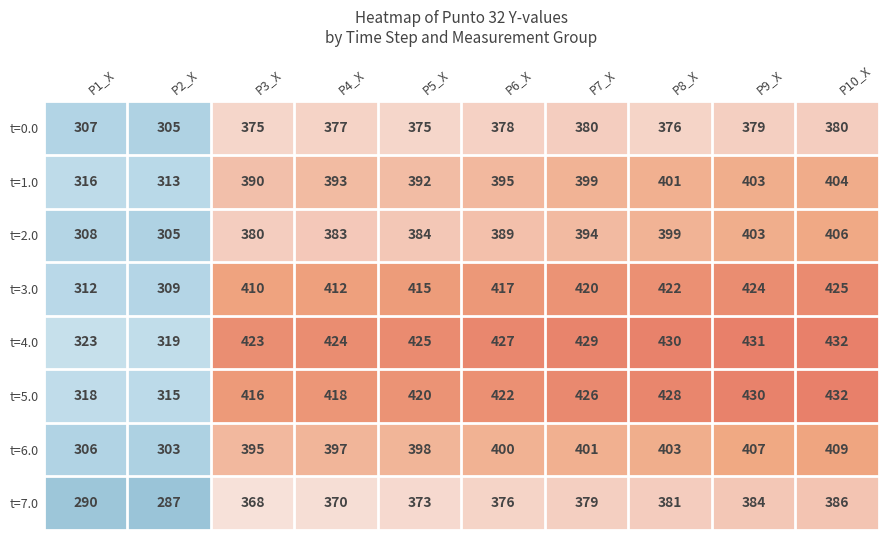

At which category is the sum across all series the highest?

P10_X